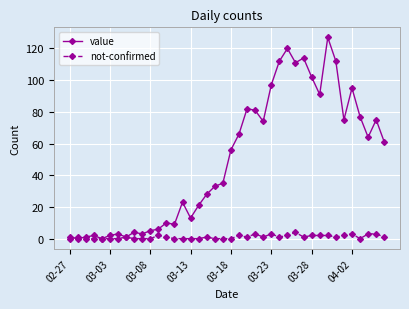

True or false: not-confirmed has more than 2 points higher than both neighbors.

True